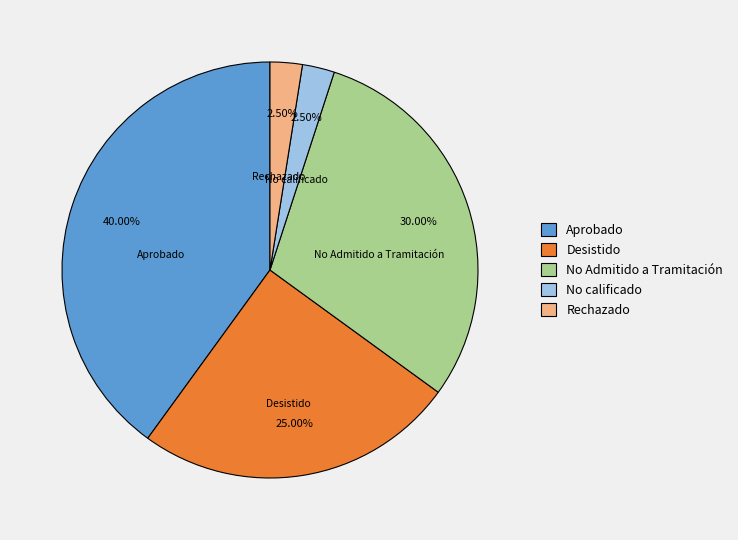

What is the largest slice in the pie chart?

Aprobado